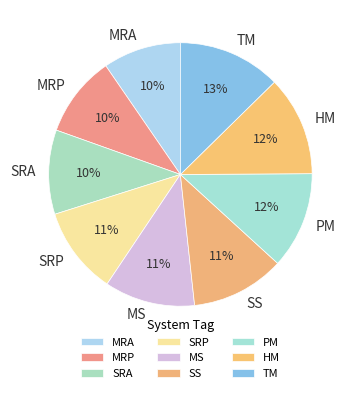

Count the number of slices in the pie.

9